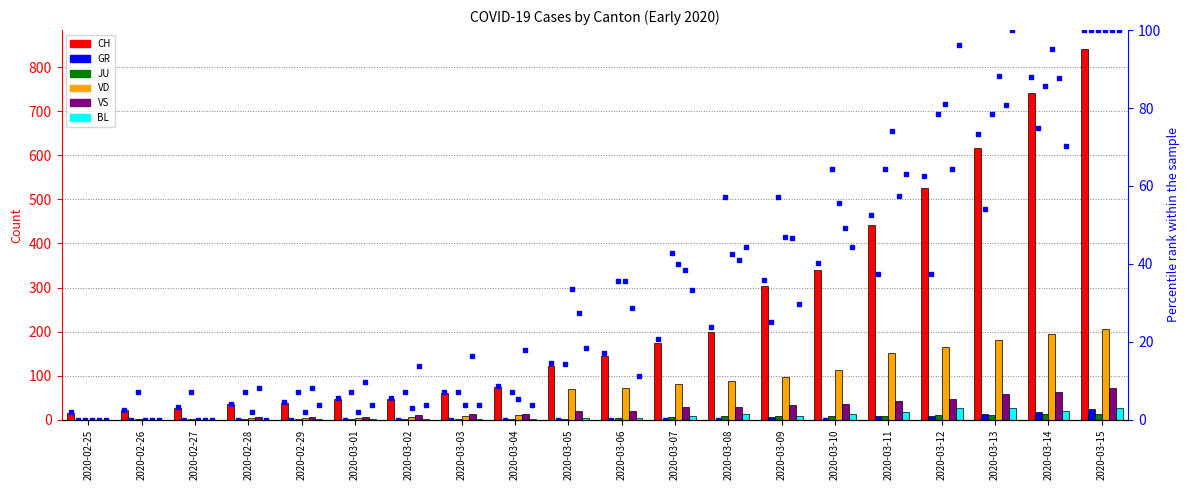

Rank the categories by VD value from highest to lowest.

2020-03-15, 2020-03-14, 2020-03-13, 2020-03-12, 2020-03-11, 2020-03-10, 2020-03-09, 2020-03-08, 2020-03-07, 2020-03-06, 2020-03-05, 2020-03-04, 2020-03-03, 2020-03-02, 2020-02-28, 2020-02-29, 2020-03-01, 2020-02-25, 2020-02-26, 2020-02-27